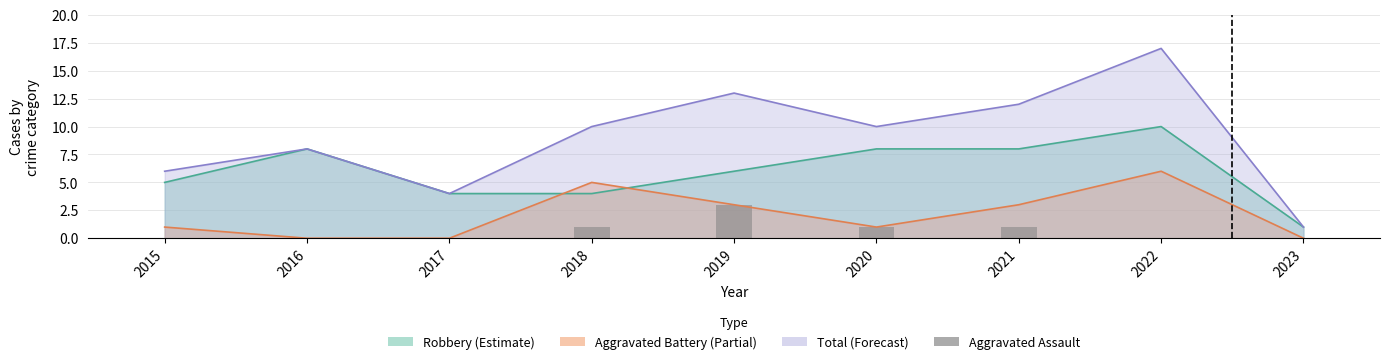

Reading left to right, extract all data points from this chart.

2015=0	2016=0	2017=0	2018=1	2019=3	2020=1	2021=1	2022=0	2023=0